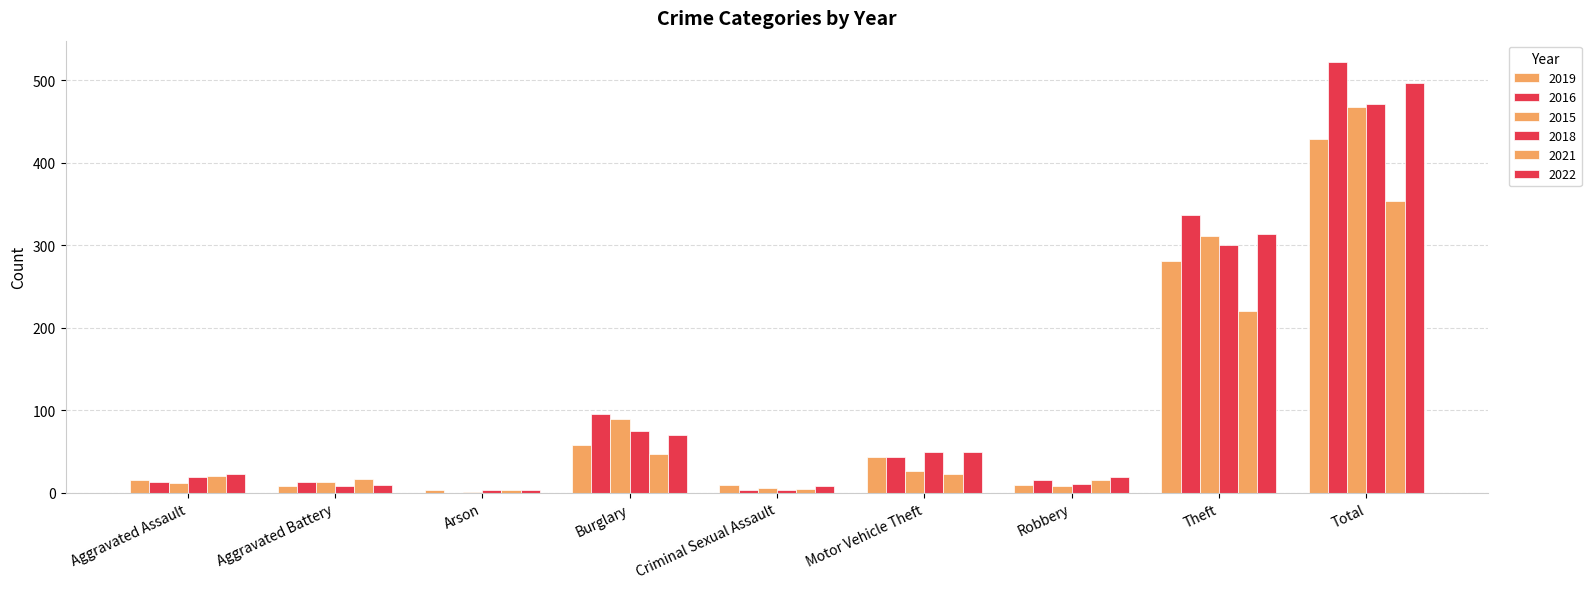

How many series are shown in this chart?

6